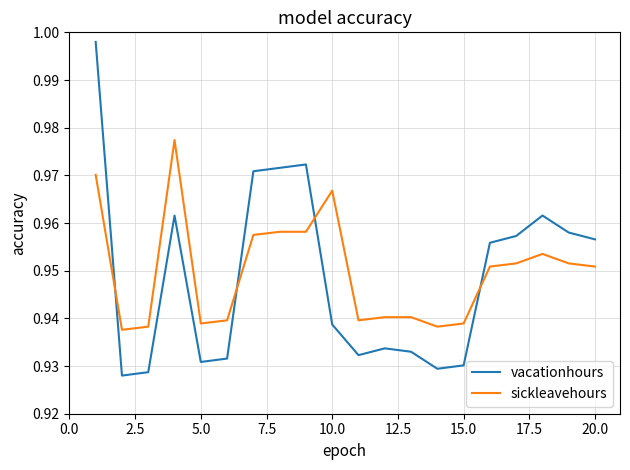

List the series in order of their peak value, highest first.

vacationhours, sickleavehours